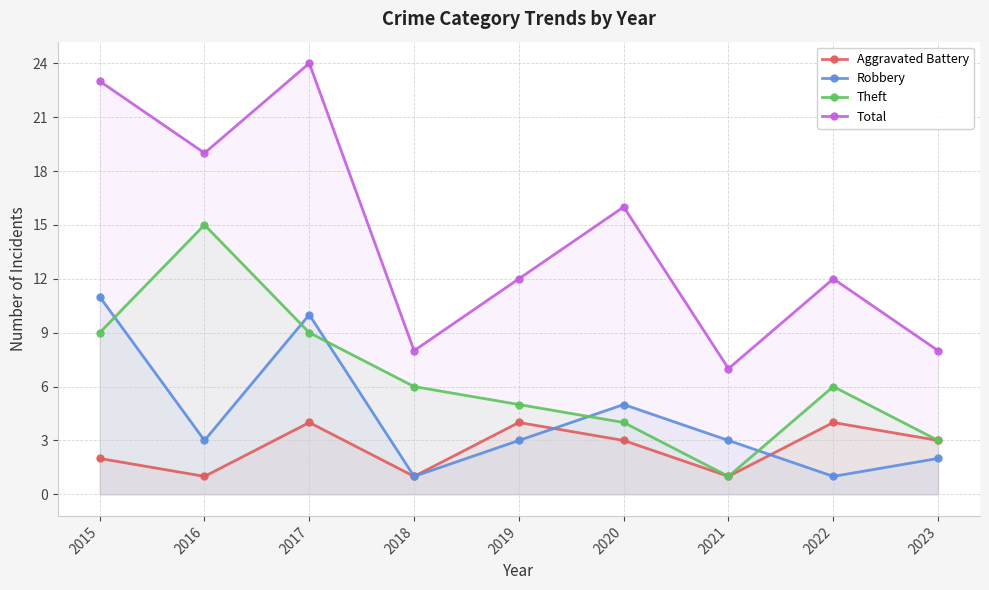

List the series in order of their peak value, lowest first.

Aggravated Battery, Robbery, Theft, Total